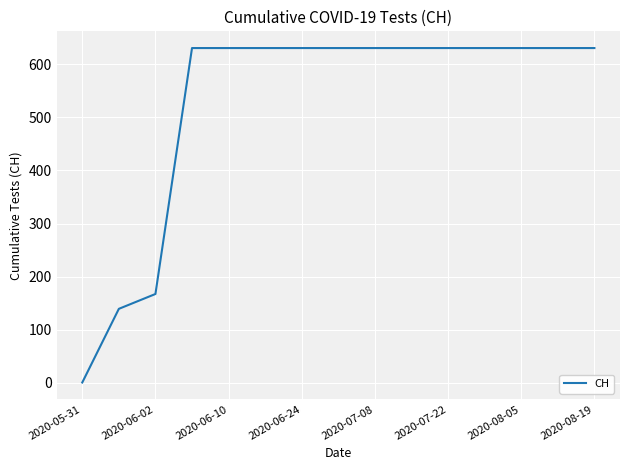

What is the difference between the maximum and minimum values?

631